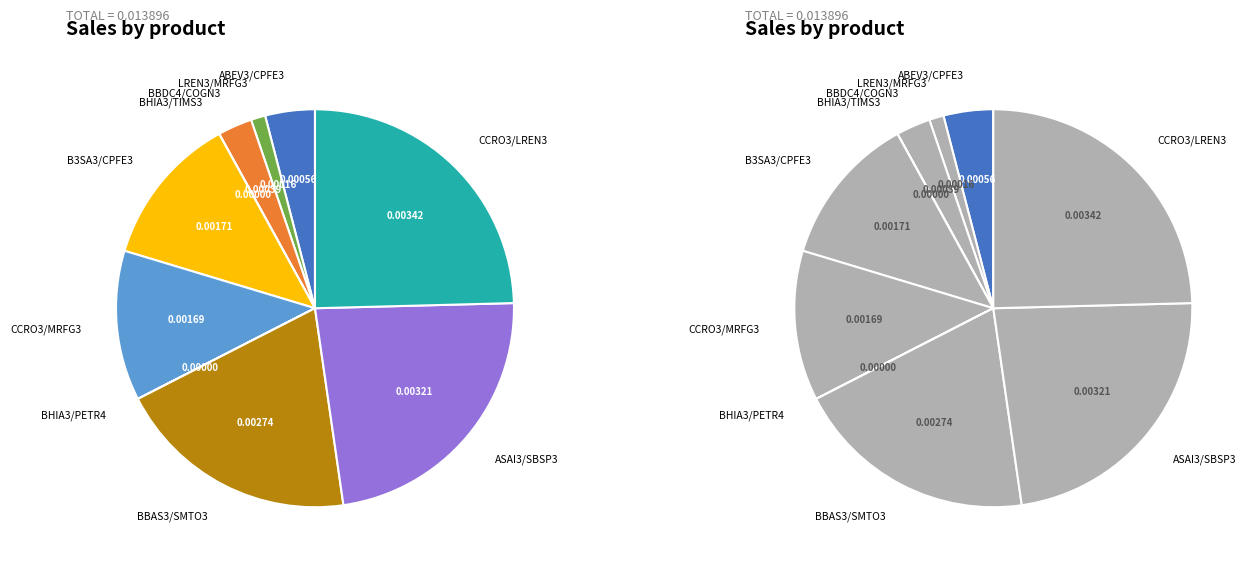

What is the largest slice in the pie chart?

N=1225
CCRO3/LREN3